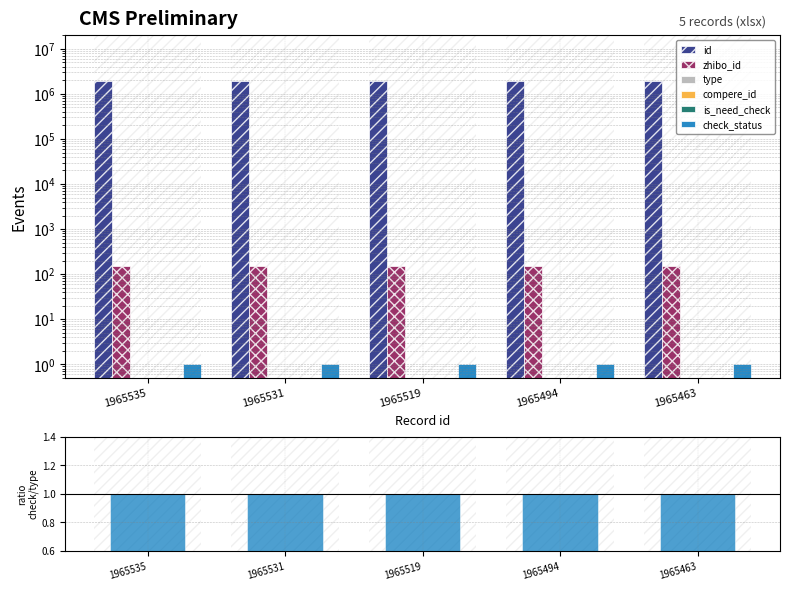

At which label is type closest to 0?

1965535